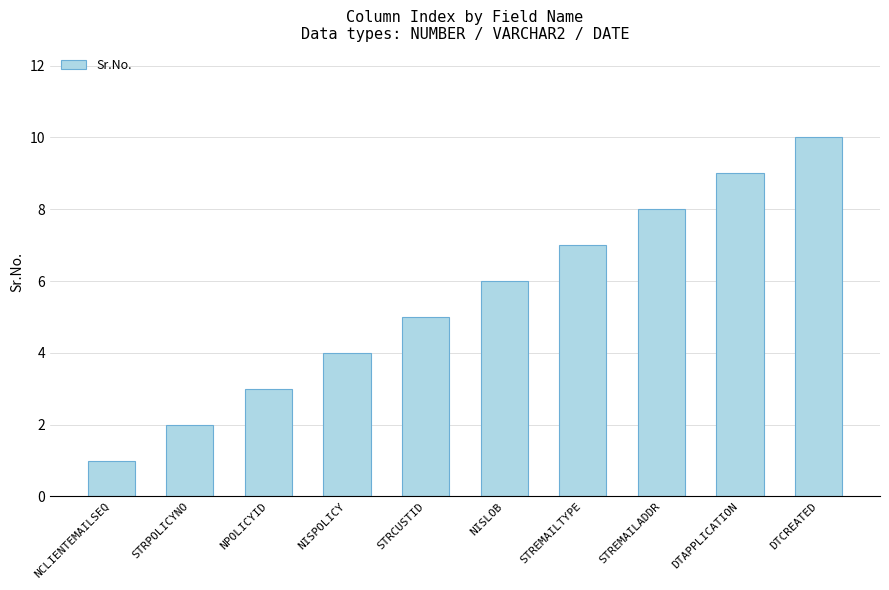

Between STREMAILTYPE and NCLIENTEMAILSEQ, which is larger?

STREMAILTYPE